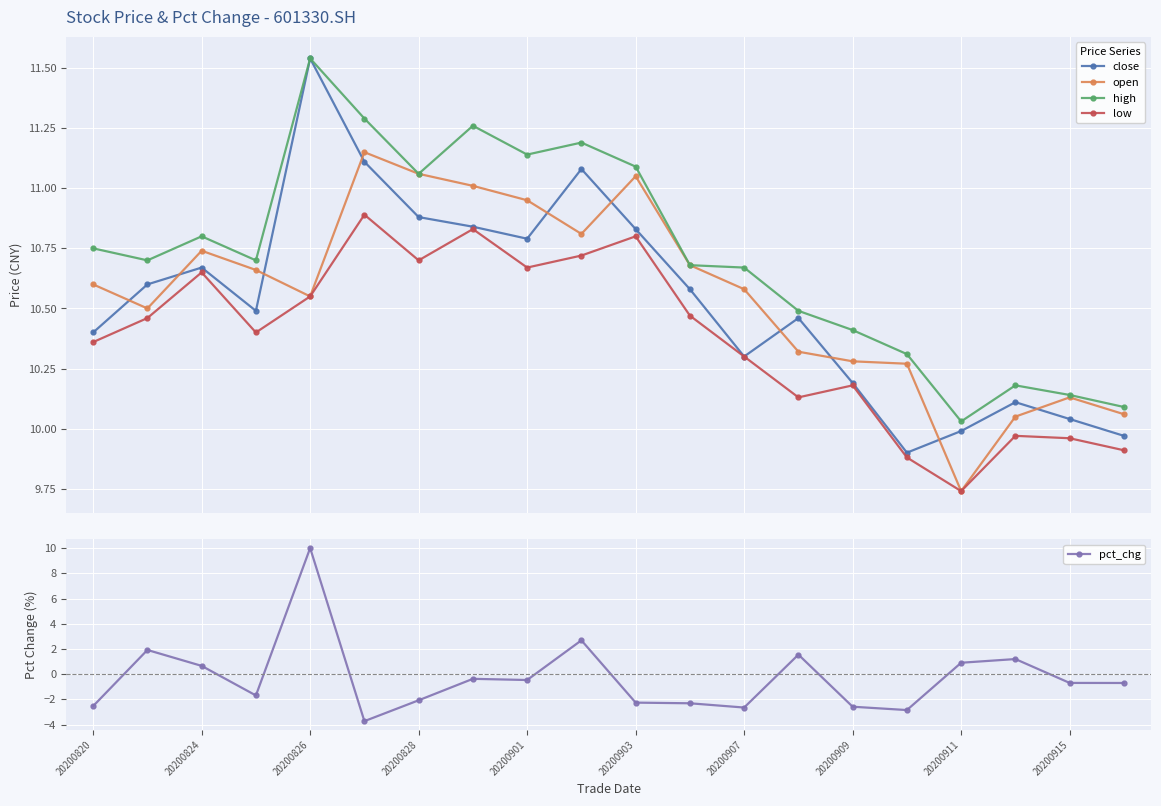

True or false: low and open cross at least once.

False